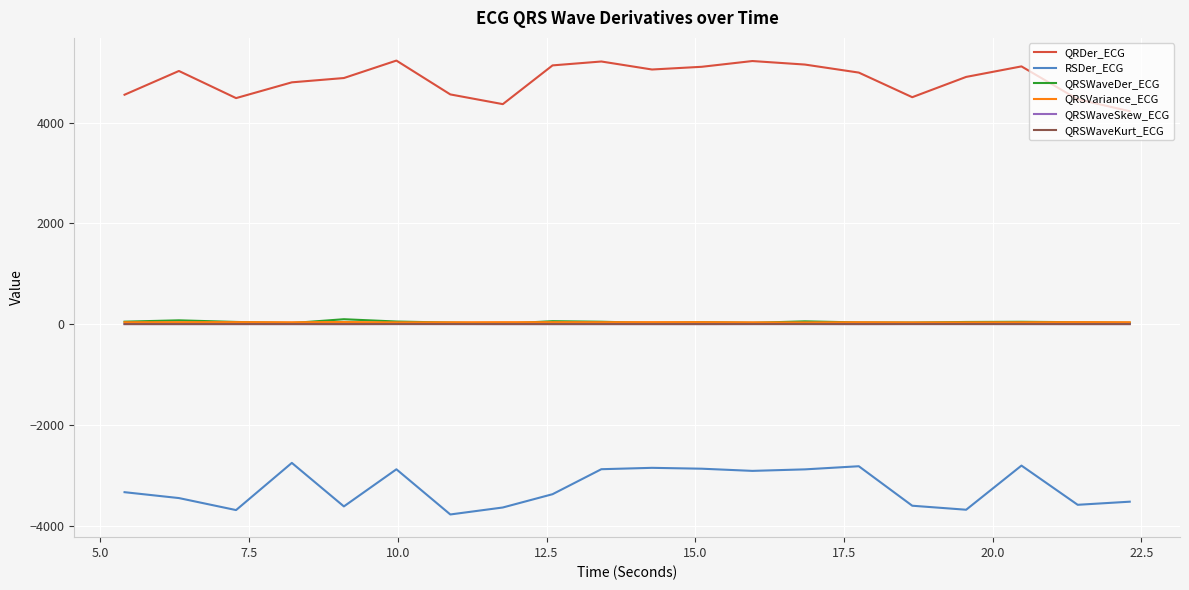

What is the maximum value for QRDer_ECG?

5231.2